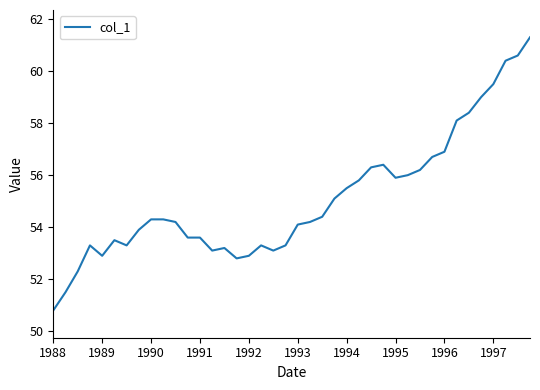

What is the minimum value shown in the chart?

50.8